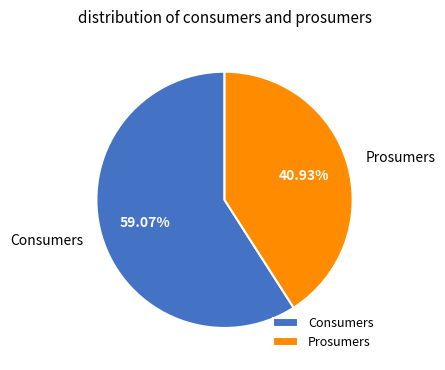

What is the smallest slice in the pie chart?

Prosumers